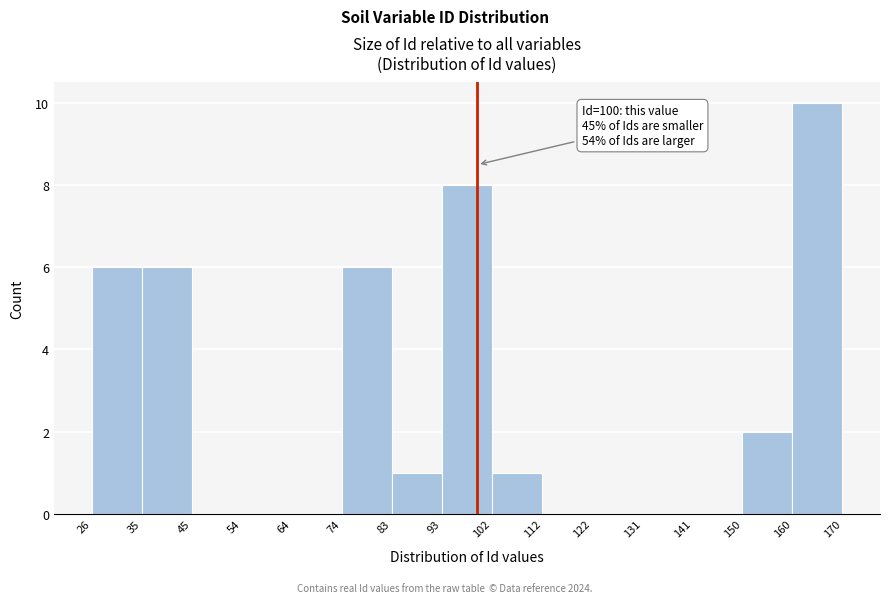

Which range on the x-axis has the tallest bar?

160 to 170